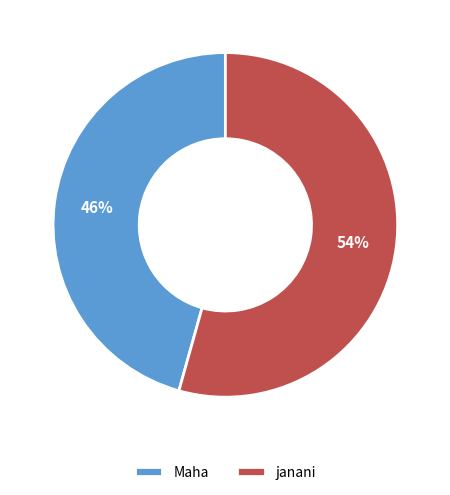

The janani slice represents 47% of the pie. True or false?

False